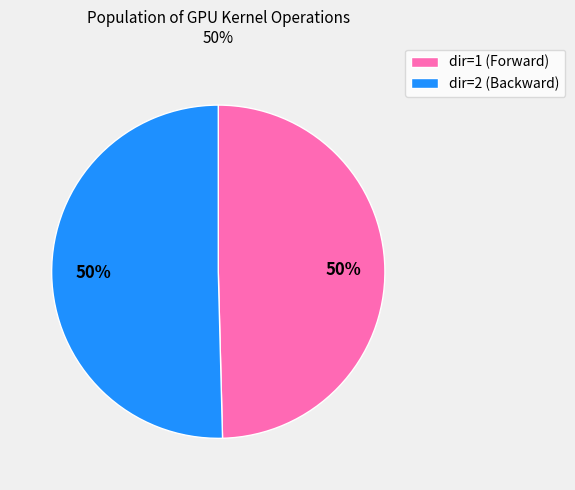

To the nearest percent, what is the average slice percentage?

50%